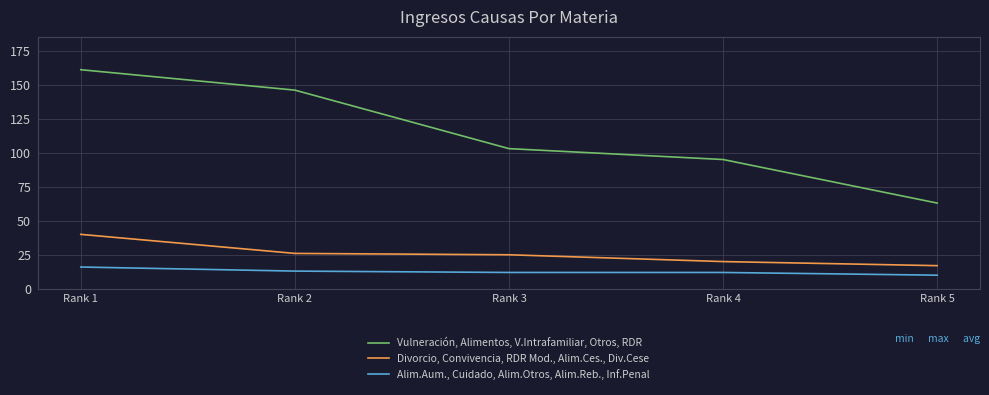

What is the minimum value for Divorcio, Convivencia, RDR Mod., Alim.Ces., Div.Cese?

17